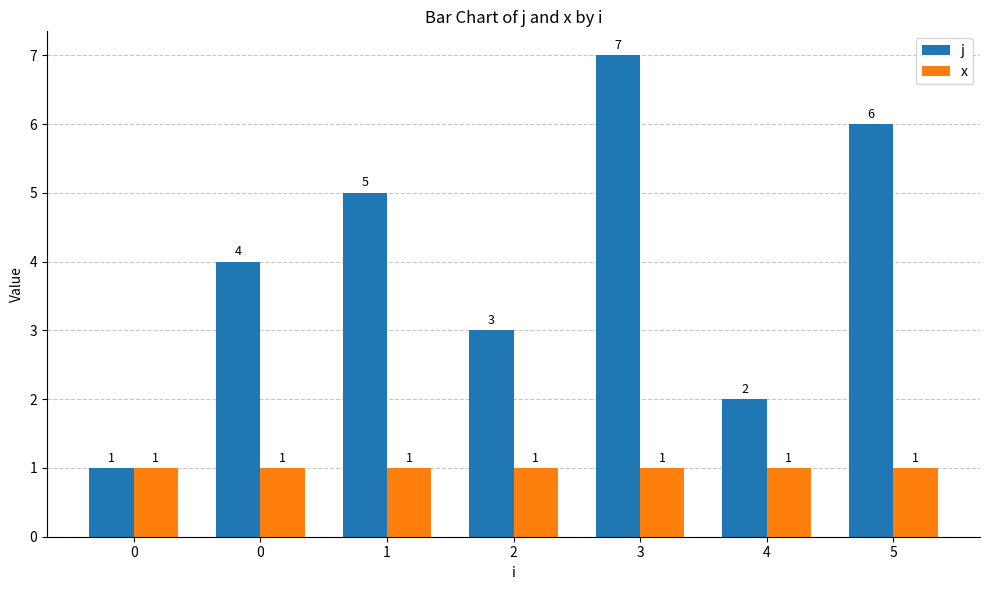

How many values in the j series are below 4?

3